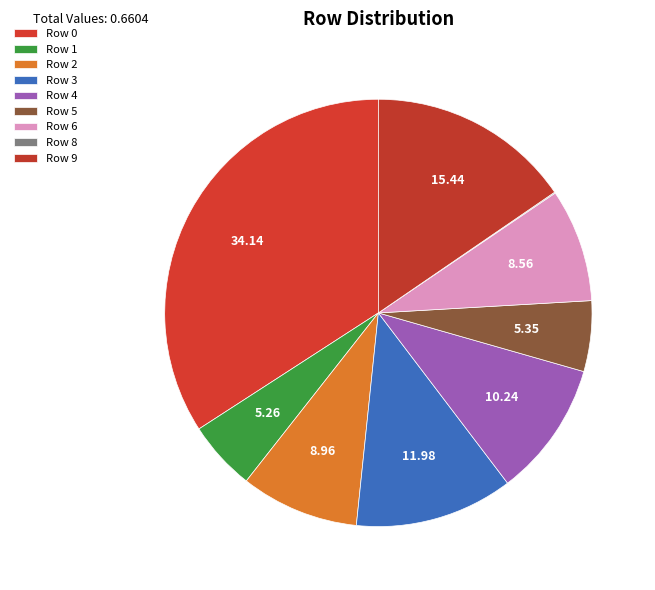

How many slices are in this pie chart?

9